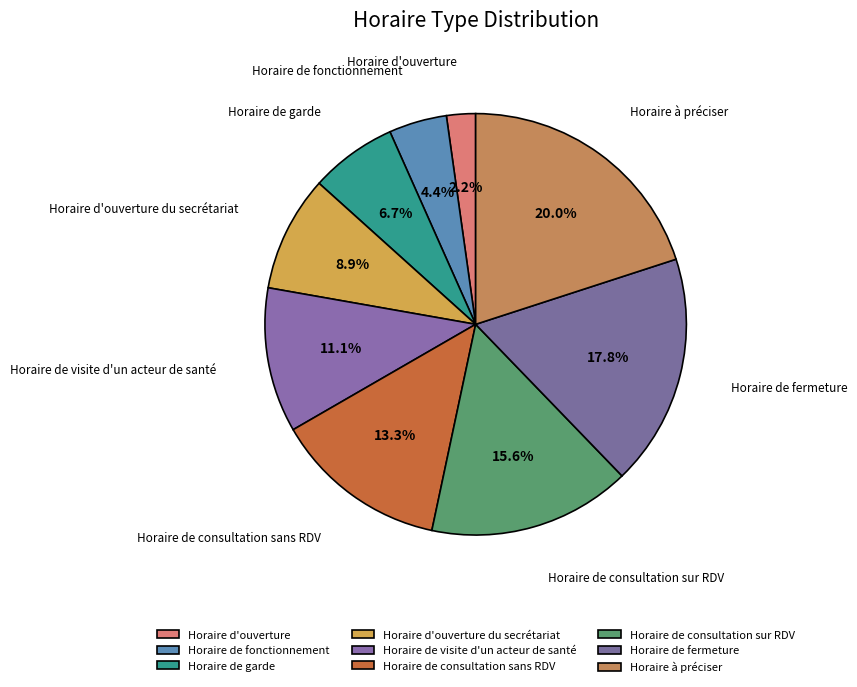

Combined, what portion of the pie is Horaire de consultation sans RDV and Horaire de fermeture?

31.1%